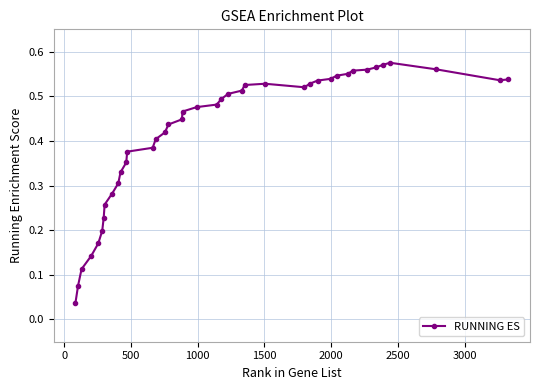

What is the sum of all values?

16.6